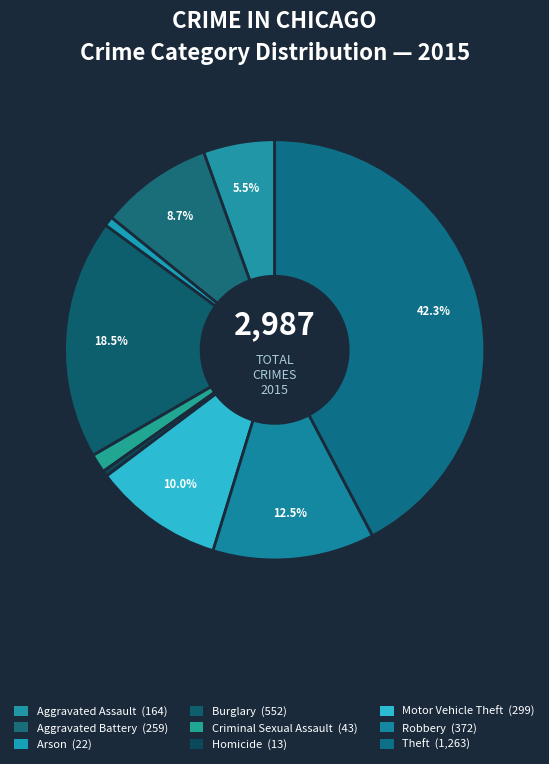

Which slice is the largest?

Theft